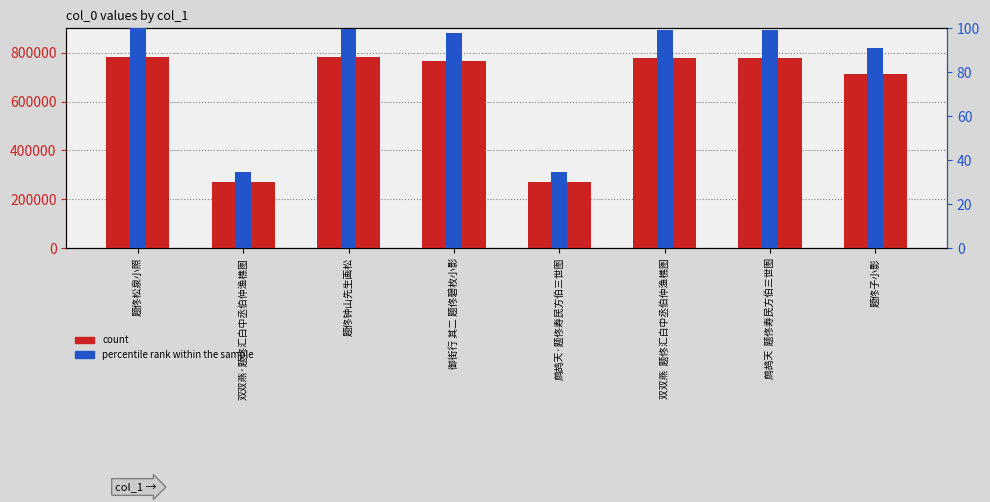

At which category does the chart reach its minimum across all series?

双双燕·题佟汇白中丞伯仲渔樵图